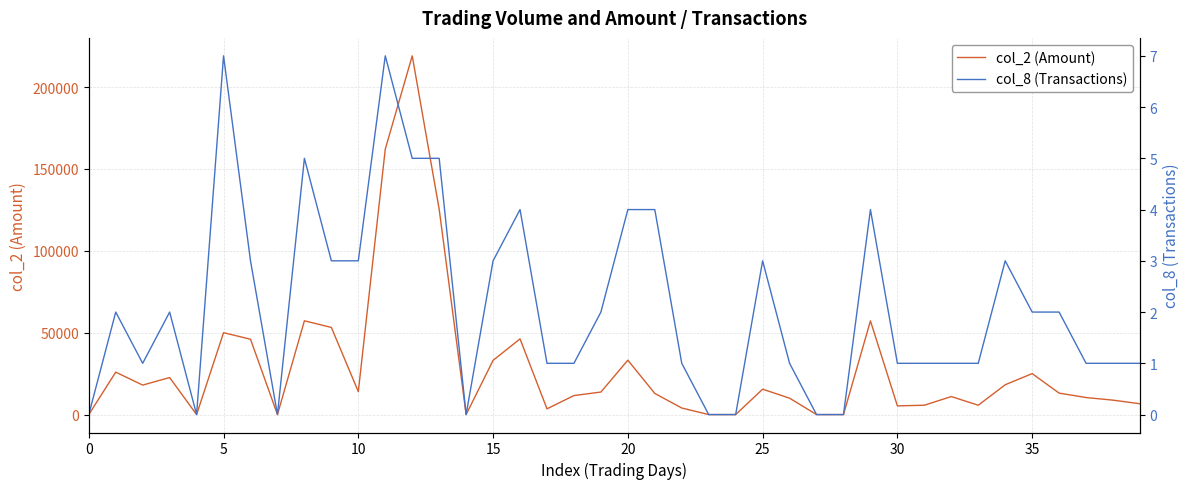

At which category is the sum across all series the highest?

12